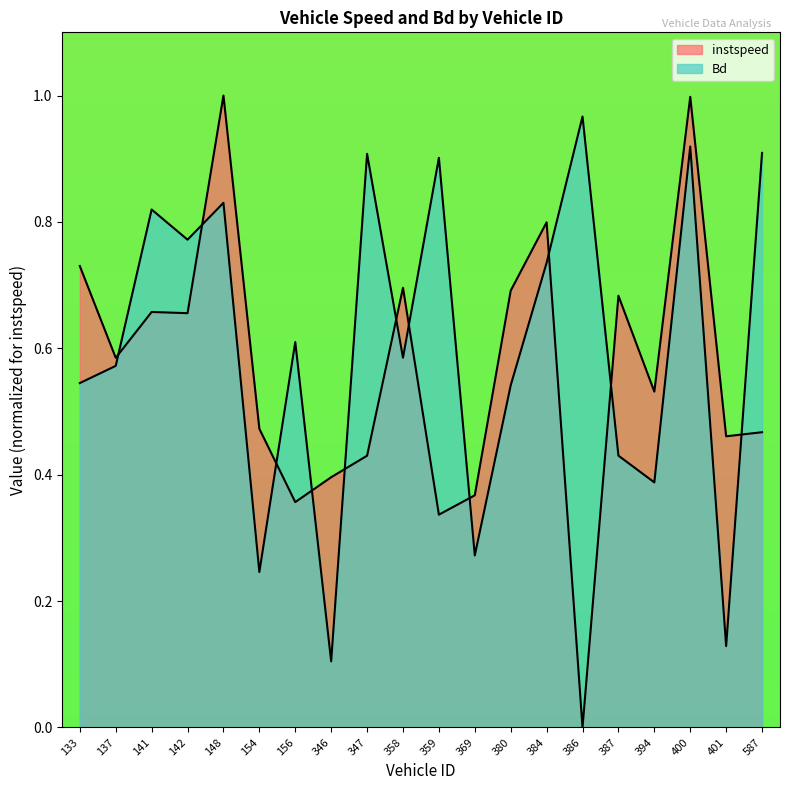

Which series changed the most between 142 and 369?

Bd